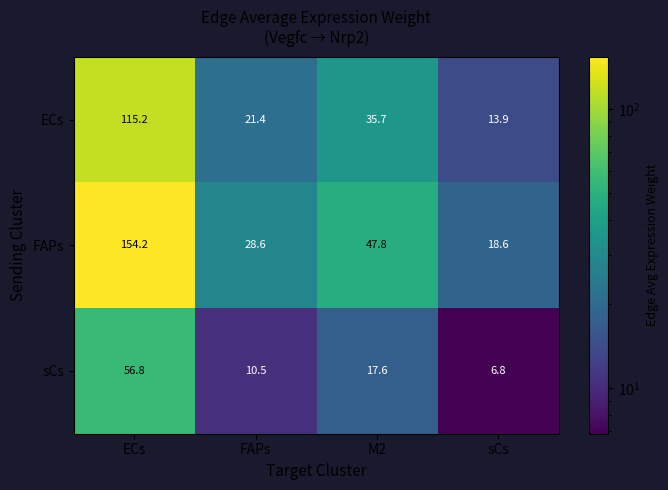

What is the average value of the ECs series?

46.6